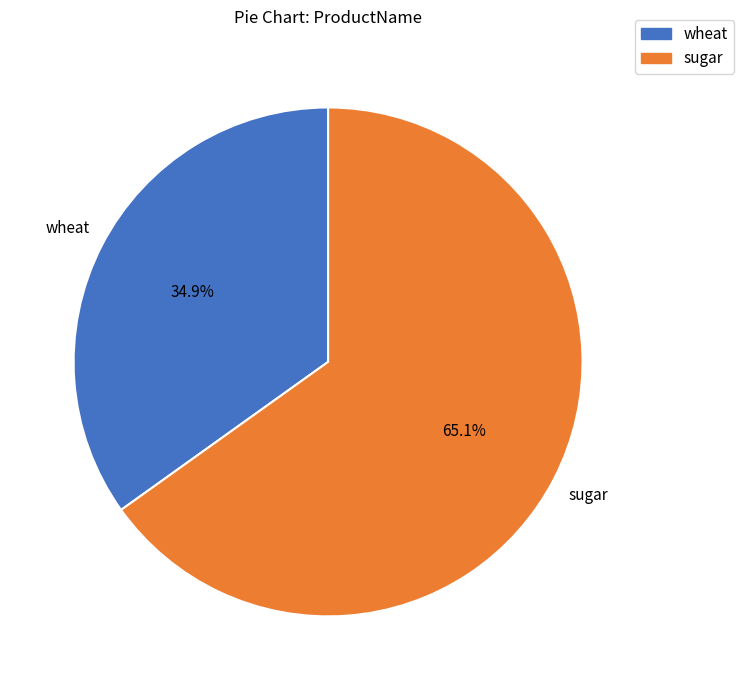

What percentage is the sugar slice, to the nearest percent?

65%